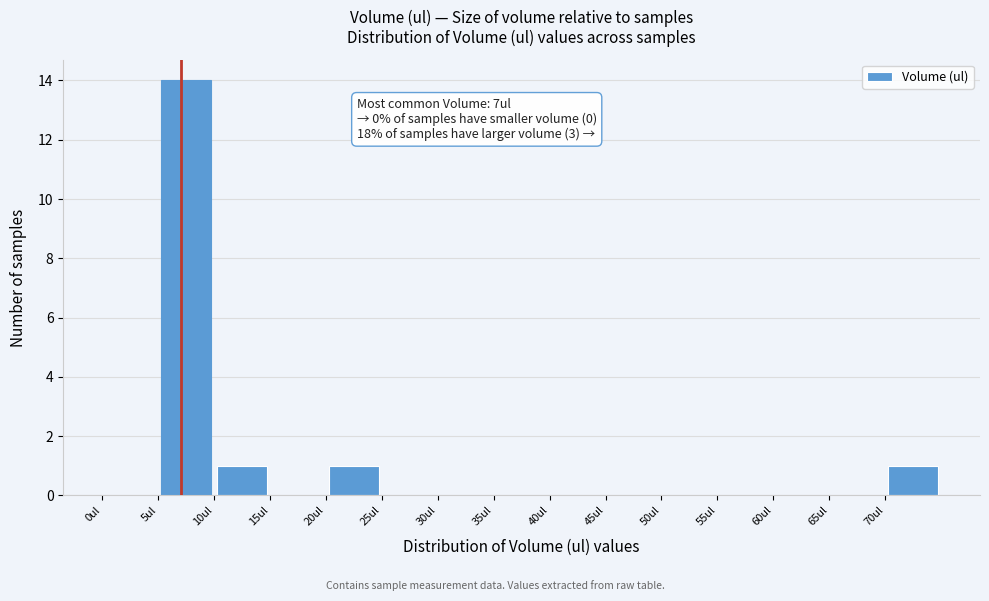

Which range on the x-axis has the tallest bar?

5 to 10